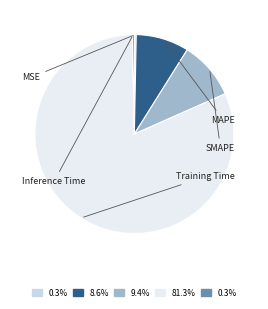

The MSE slice represents 0% of the pie. True or false?

True